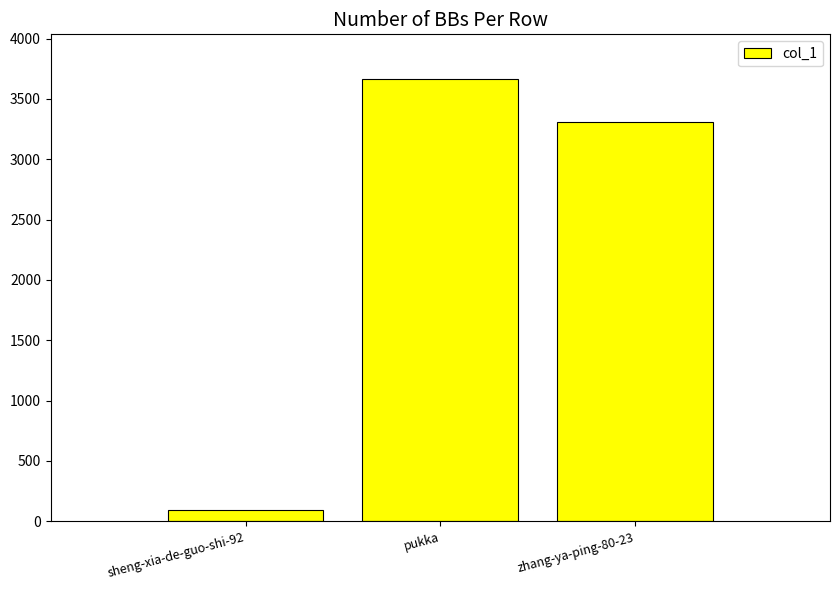

True or false: the data shows 96 at sheng-xia-de-guo-shi-92.

True